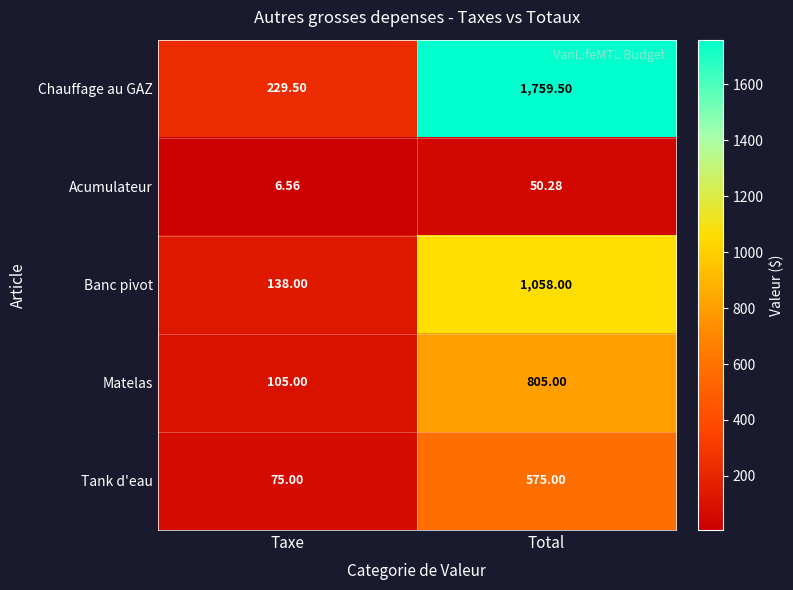

What is the spread (max minus min) of values at Total?

1709.2